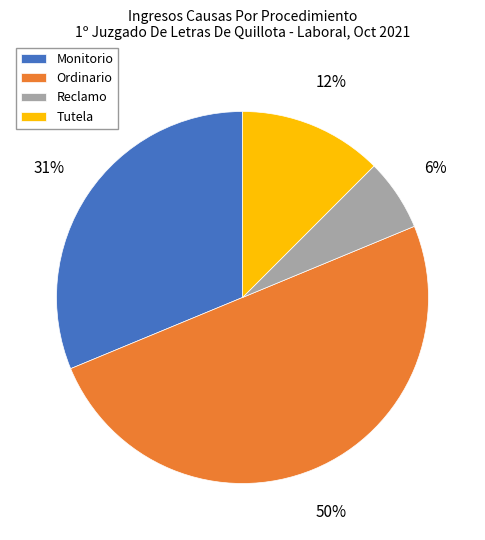

Does Reclamo represent more than half of the total?

No